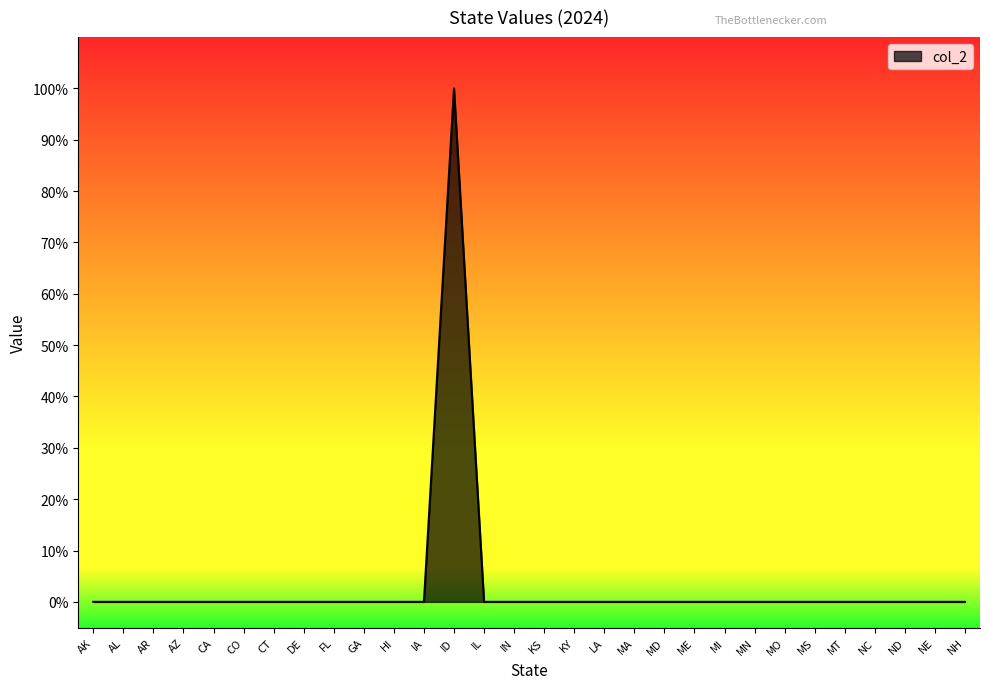

Which category has the highest value across all series?

ID